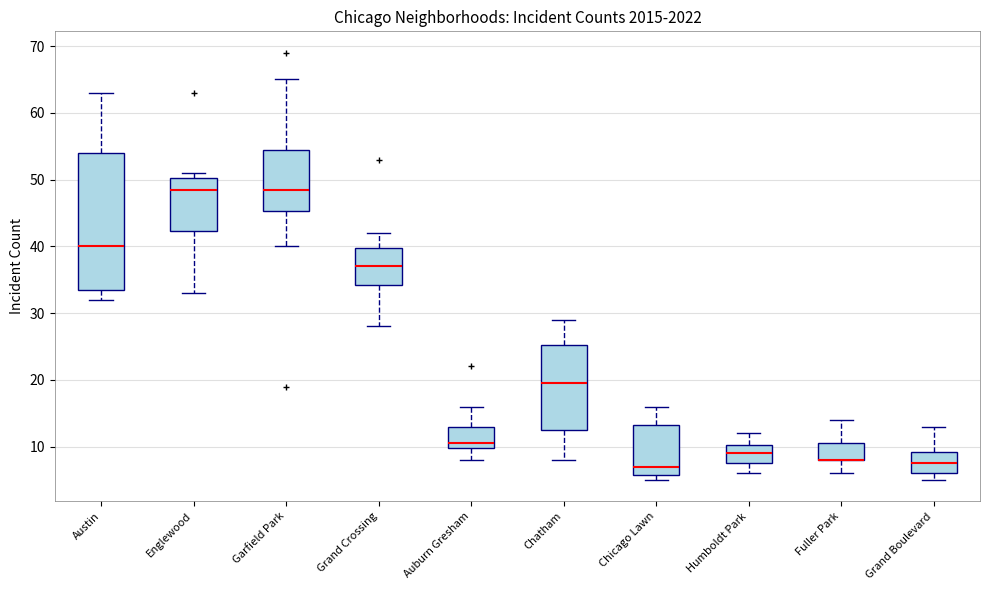

Where does the median line of the box for Englewood sit on the y-axis? The values are not printed on the chart, so give them approximately, as read against the axis.

49